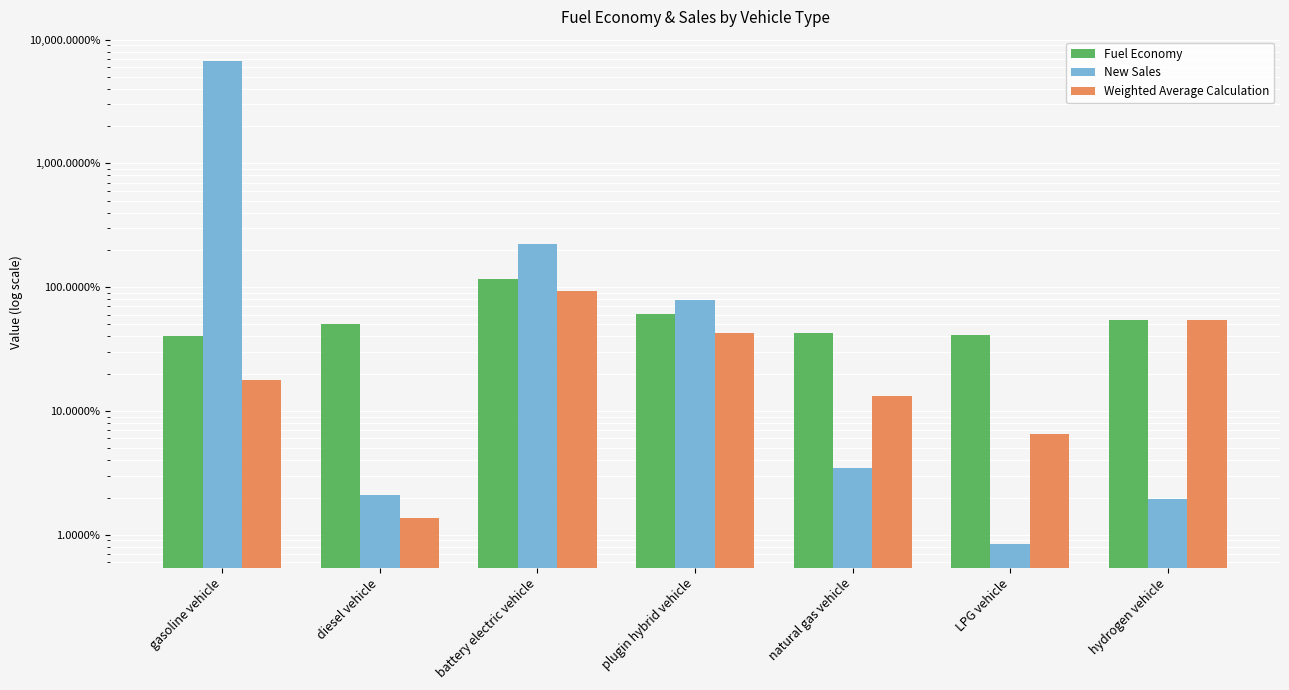

What position from the right is hydrogen vehicle?

1